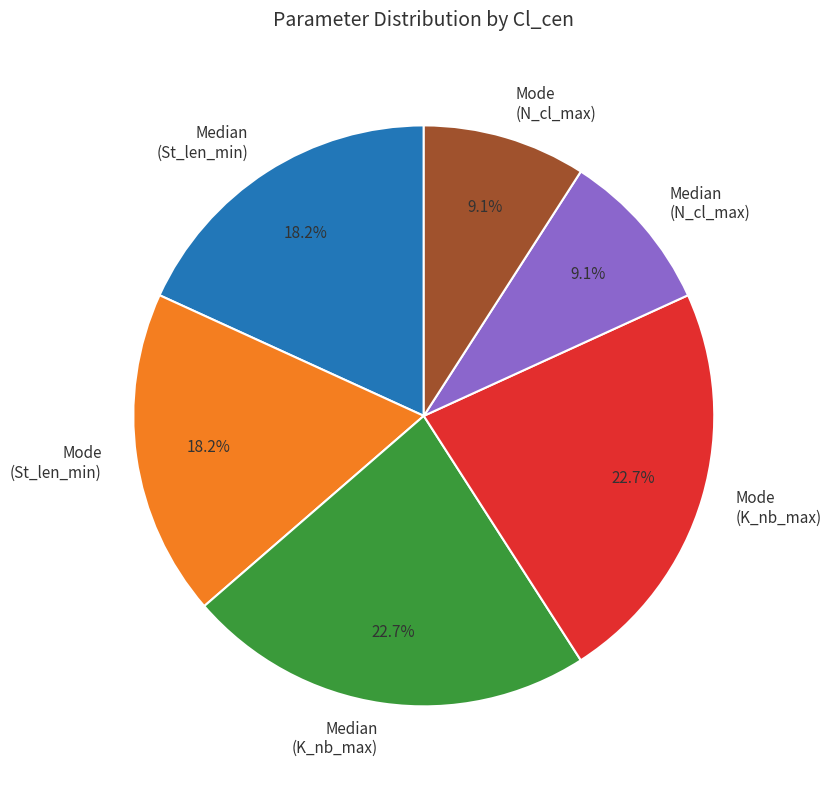

What is the ratio of the value at Mode (K_nb_max) to the value at Mode (N_cl_max)?

2.5